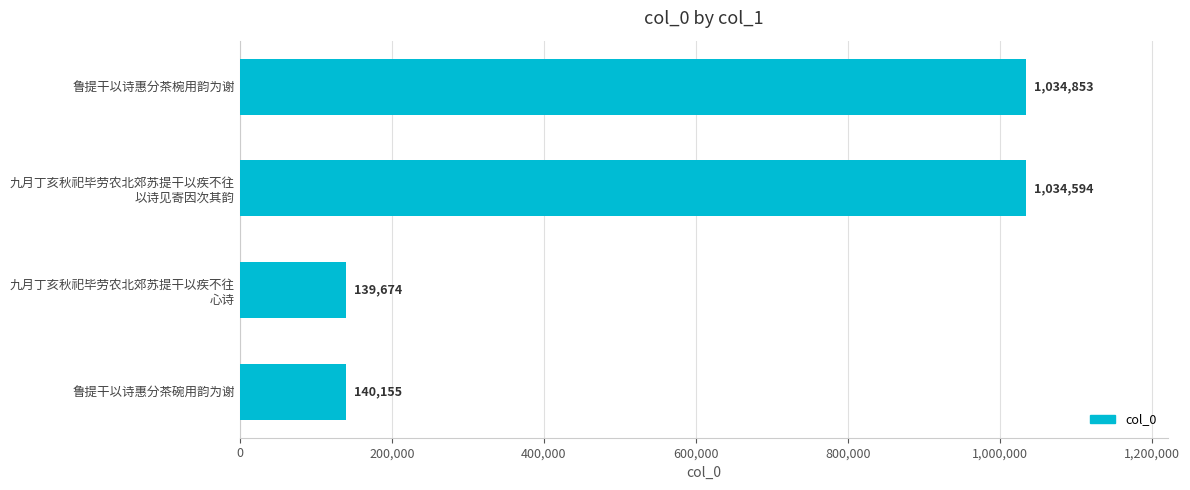

What is the change in value from 鲁提干以诗惠分茶椀用韵为谢 to 鲁提干以诗惠分茶碗用韵为谢?

-894698